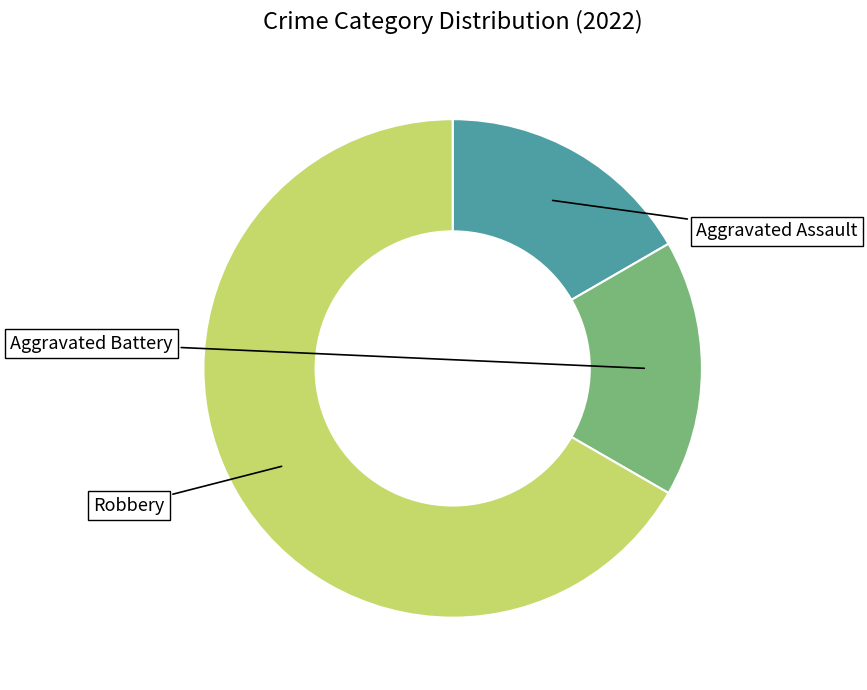

Does any single category account for the majority?

Yes